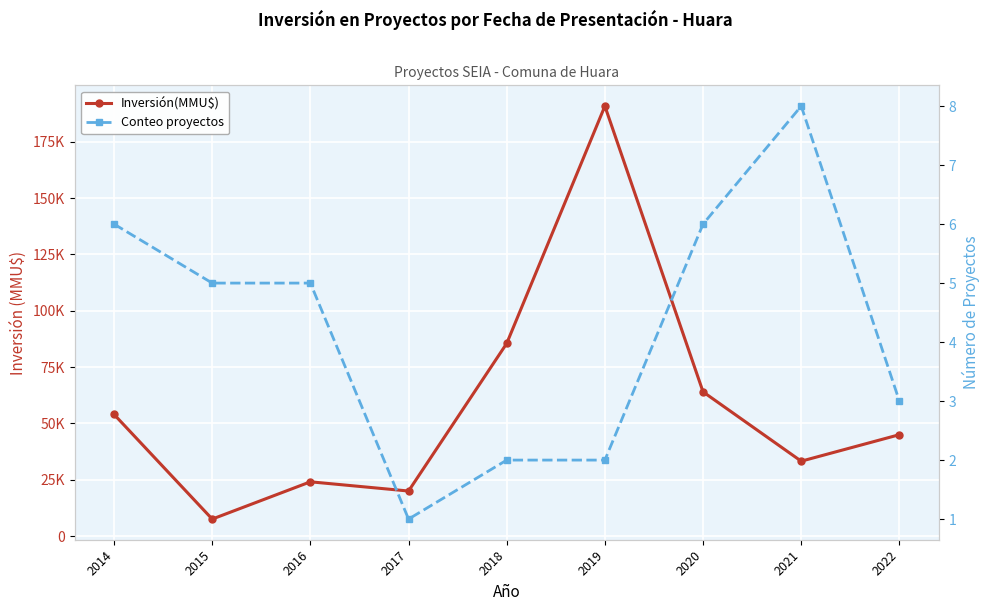

True or false: Conteo proyectos has a value of 0 at 2017.

False